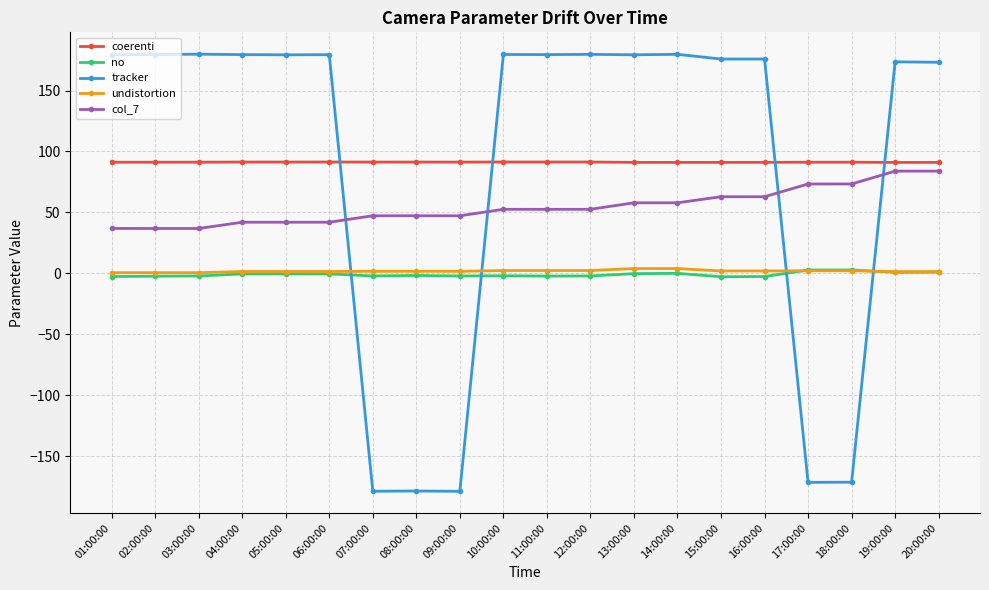

Does the chart display data point markers on the line(s)?

Yes